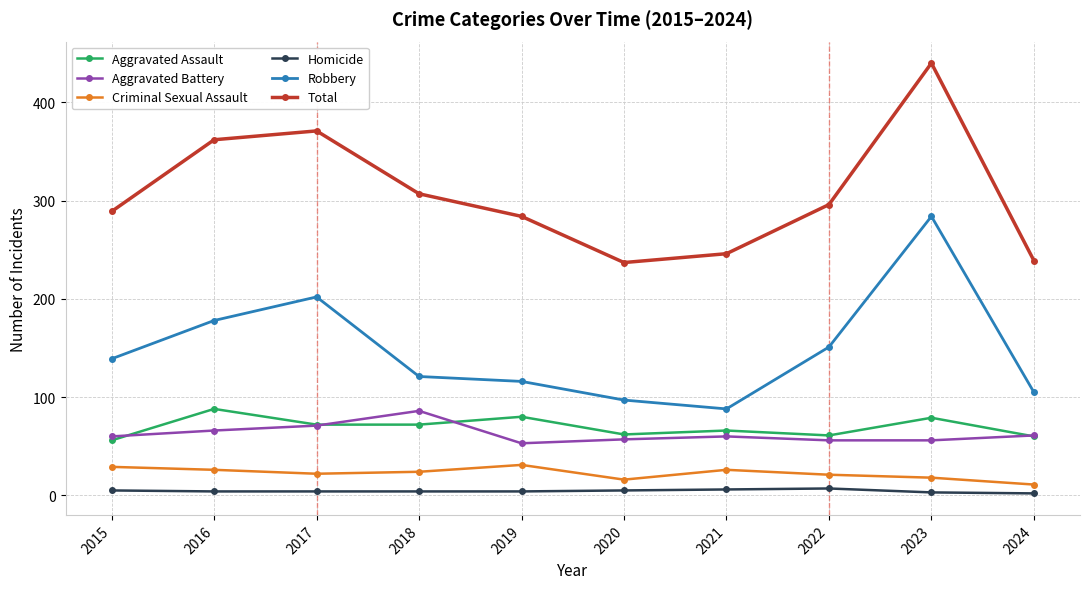

In Criminal Sexual Assault, how many points are higher than both neighbors (excluding endpoints)?

2